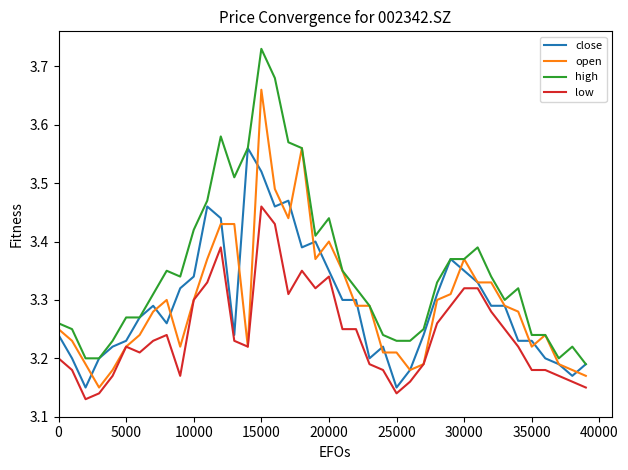

Which series has the largest total across all categories?

high